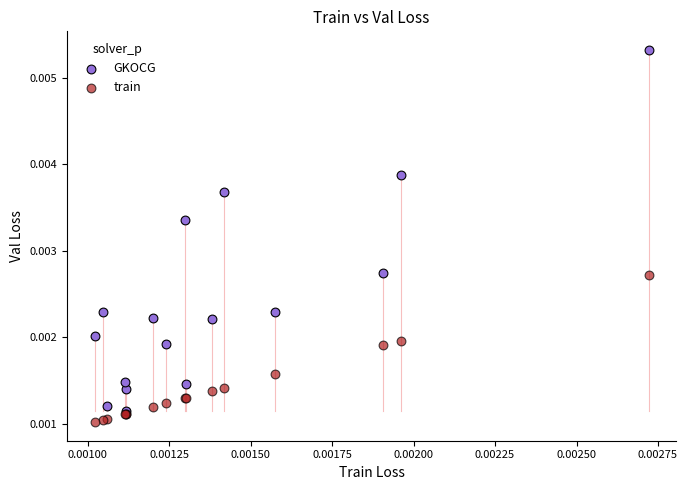

Which series reaches the minimum Y coordinate?

train